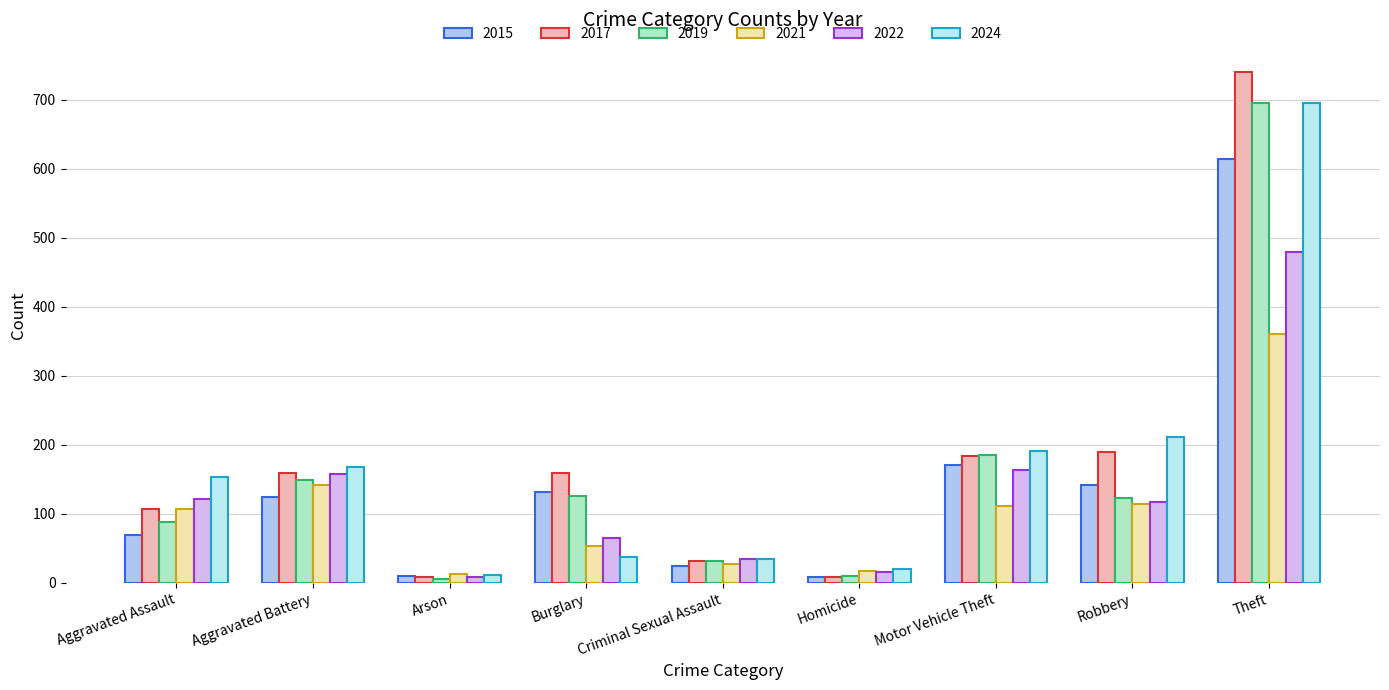

The 2019 series shows 418 at Theft. True or false?

False